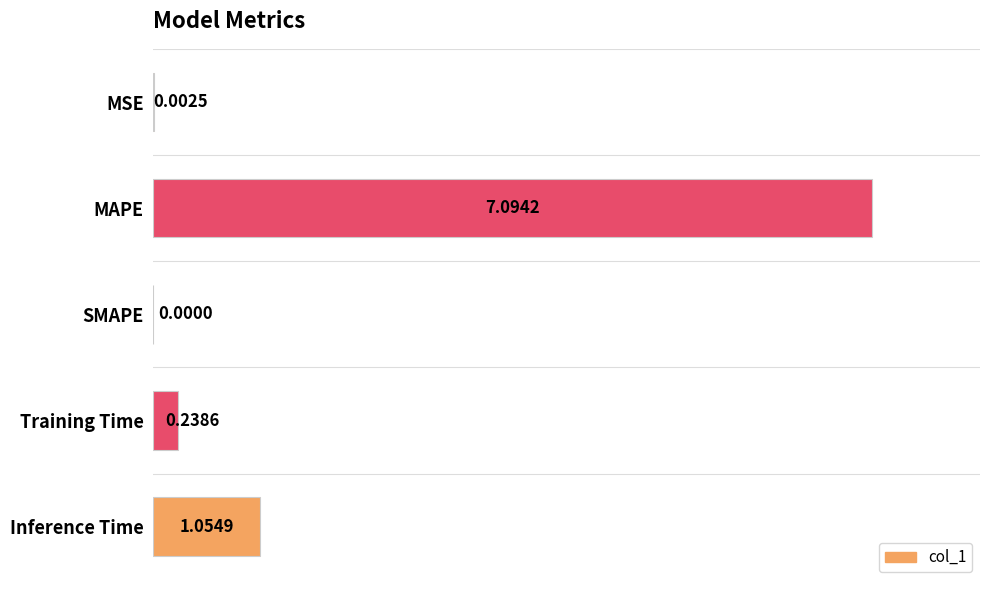

Which label corresponds to the largest value in the chart?

MAPE